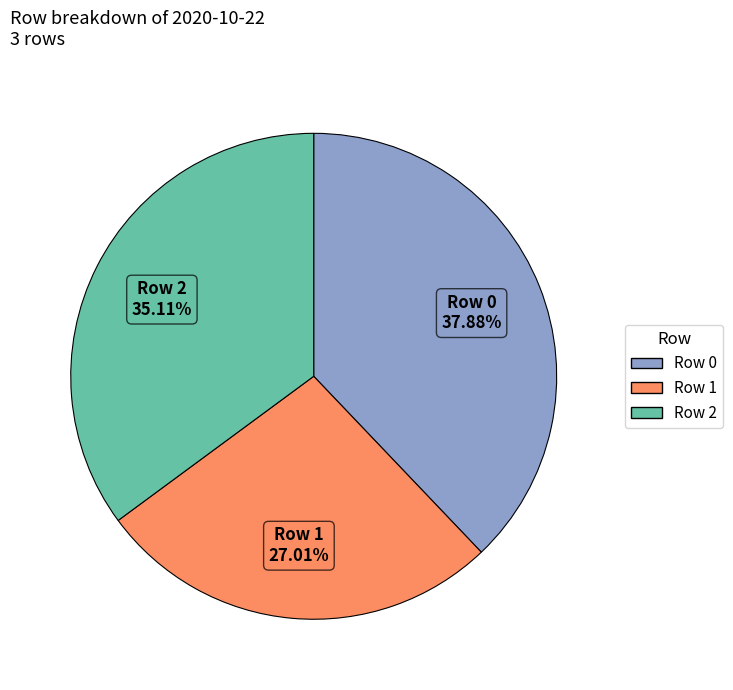

Do Row 0 and Row 1 together represent more than half of the pie?

Yes